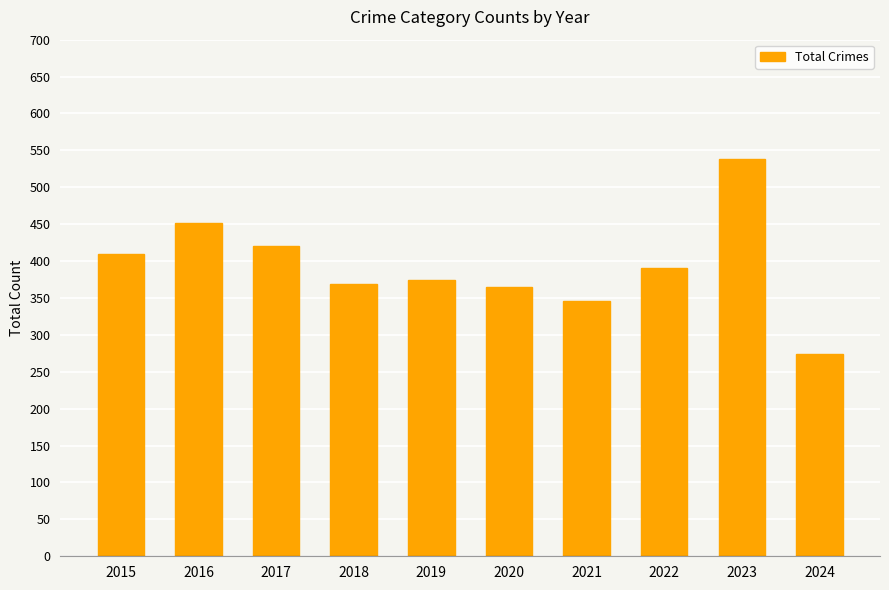

What is the change in value from 2018 to 2022?

+21